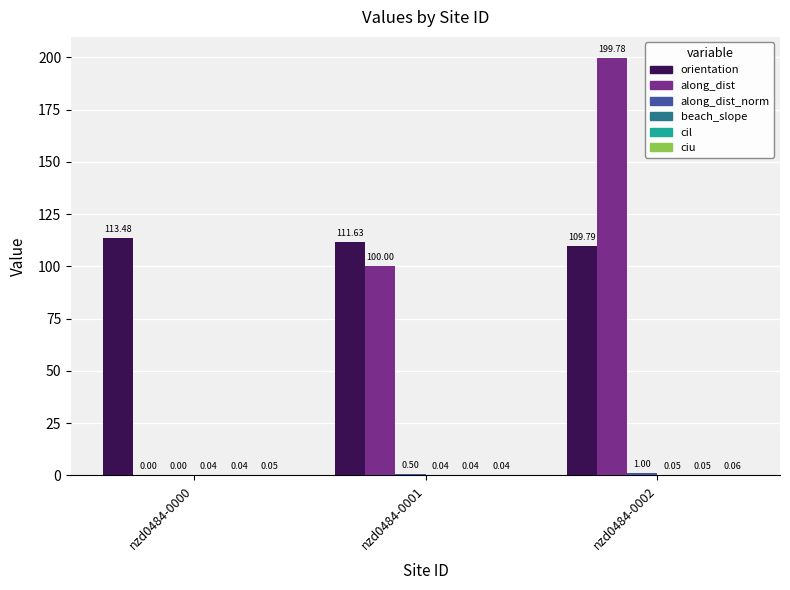

Between nzd0484-0001 and nzd0484-0002, which series saw the biggest shift?

along_dist